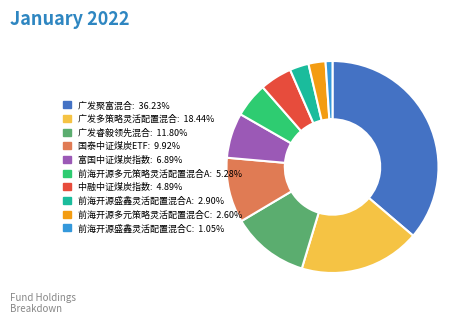

Do 前海开源盛鑫灵活配置混合A and 国泰中证煤炭ETF together represent more than half of the pie?

No